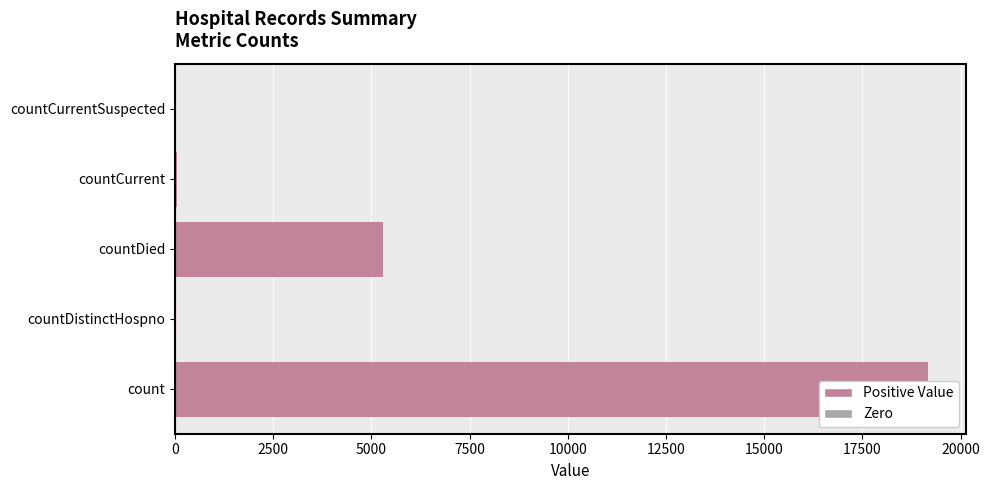

Are the bars grouped side by side (vs. stacked)?

No